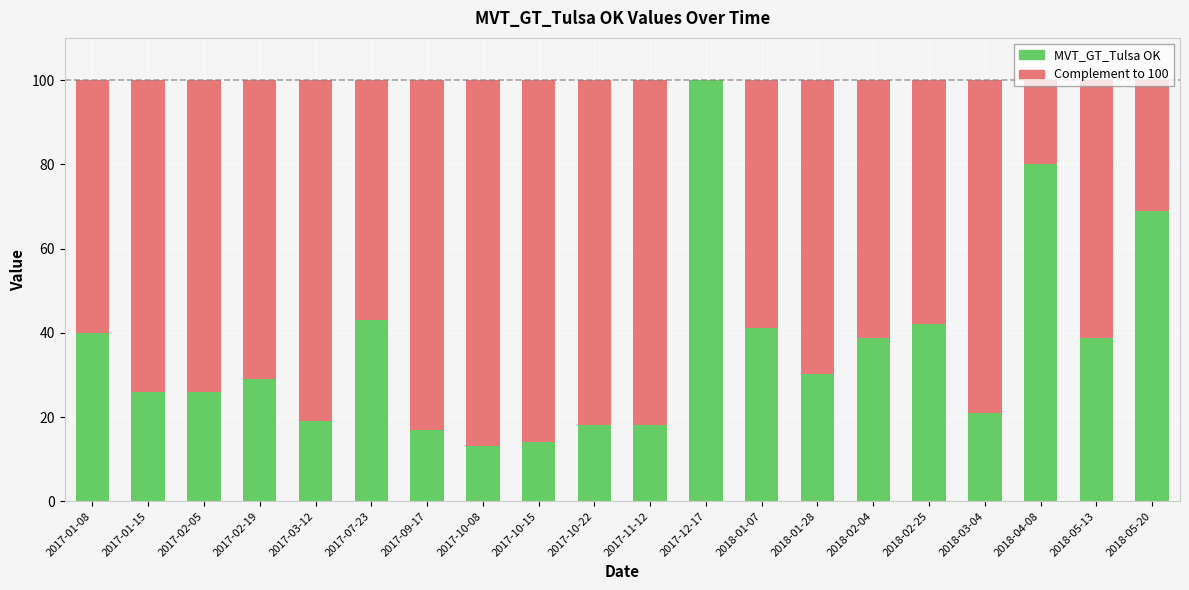

What are all the series names shown in the legend?

MVT_GT_Tulsa OK, Complement to 100